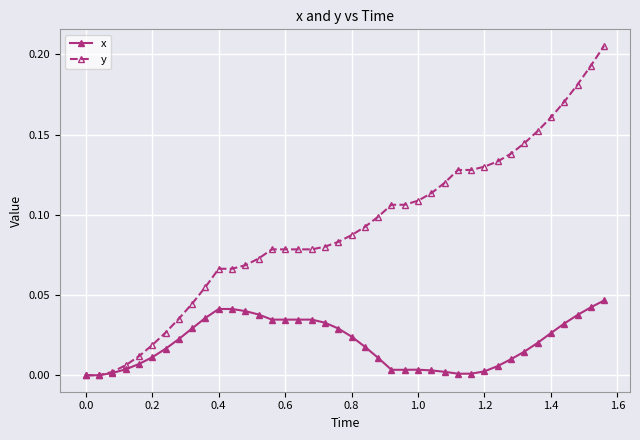

Which series has the widest spread of values?

y